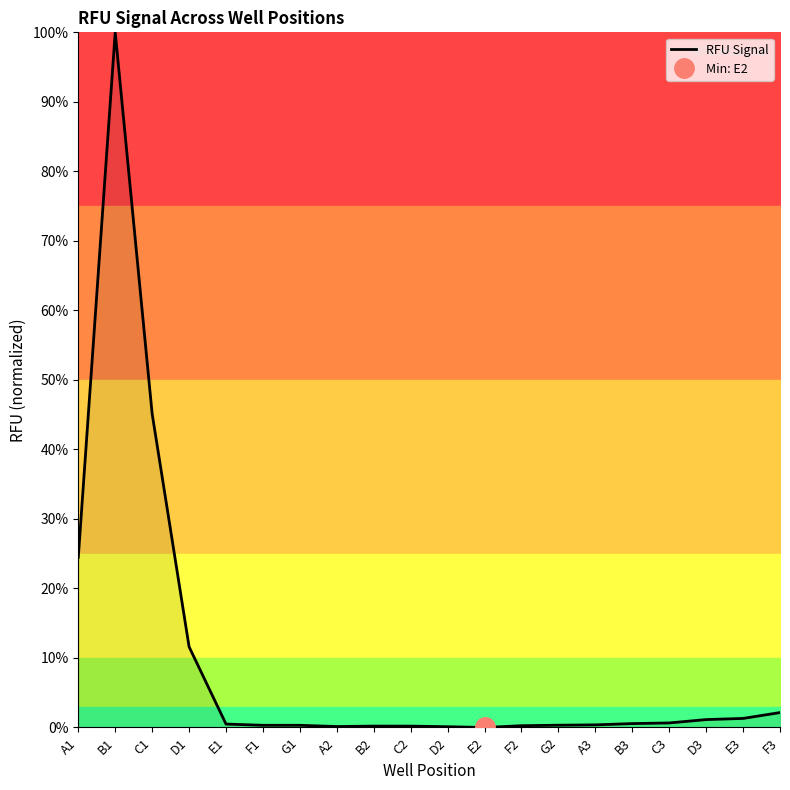

The value at D2 is 0.0. True or false?

False